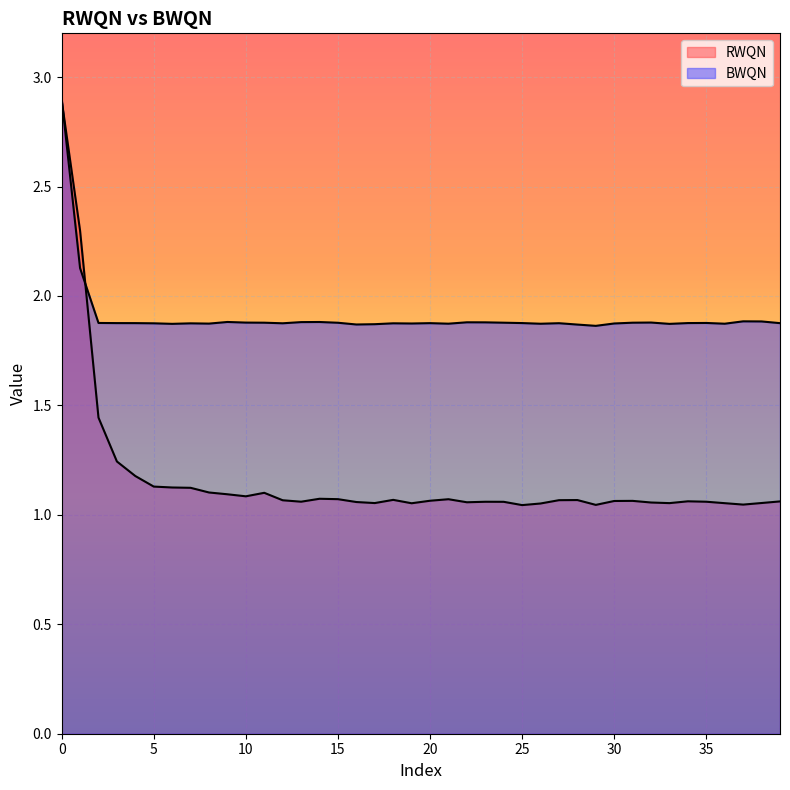

In BWQN, how many points are lower than both neighbors (excluding endpoints)?

10